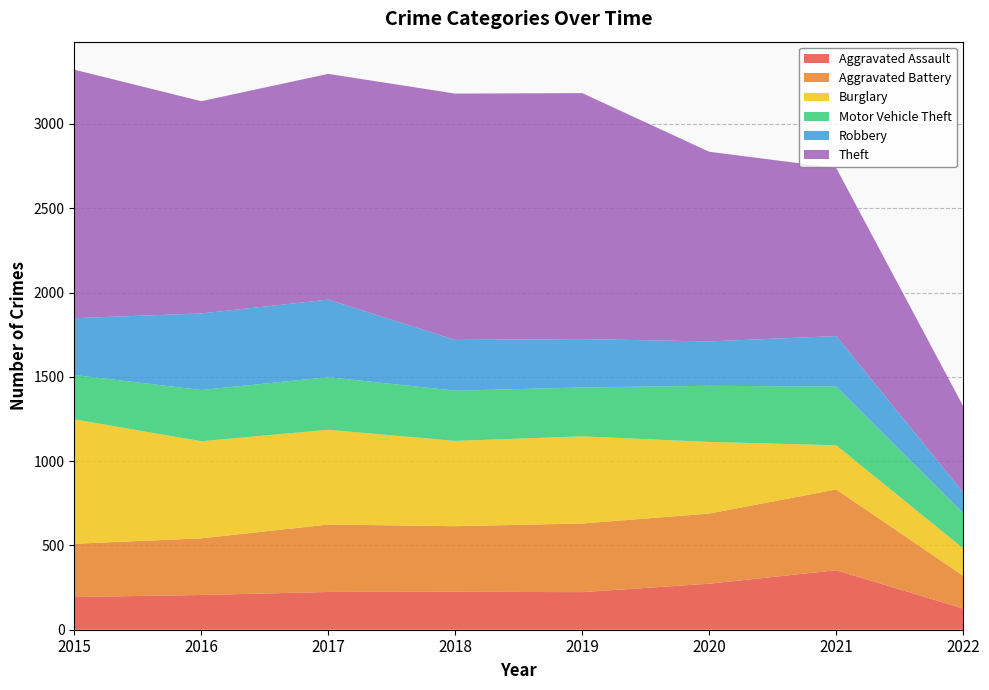

Reading left to right, what are all the values shown in this chart?

Aggravated Assault: 2015=194	2016=206	2017=224	2018=225	2019=223	2020=273	2021=353	2022=126
Aggravated Battery: 2015=316	2016=336	2017=400	2018=389	2019=407	2020=416	2021=479	2022=194
Burglary: 2015=738	2016=576	2017=562	2018=506	2019=517	2020=425	2021=262	2022=163
Motor Vehicle Theft: 2015=263	2016=304	2017=312	2018=298	2019=290	2020=333	2021=348	2022=209
Robbery: 2015=337	2016=454	2017=460	2018=301	2019=287	2020=263	2021=300	2022=123
Theft: 2015=1474	2016=1259	2017=1339	2018=1461	2019=1459	2020=1125	2021=997	2022=511